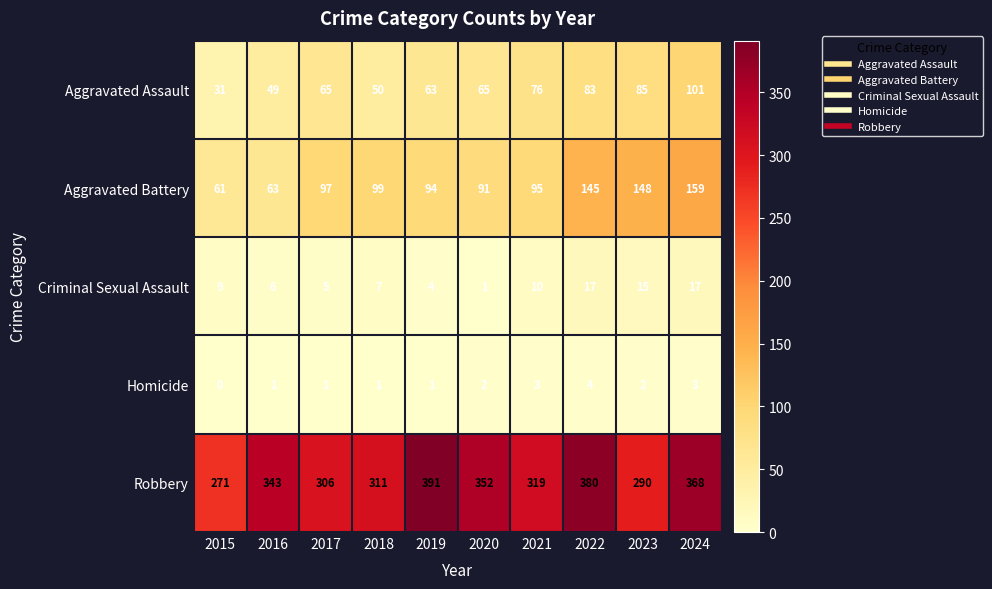

What is the sum of all Robbery values?

3331